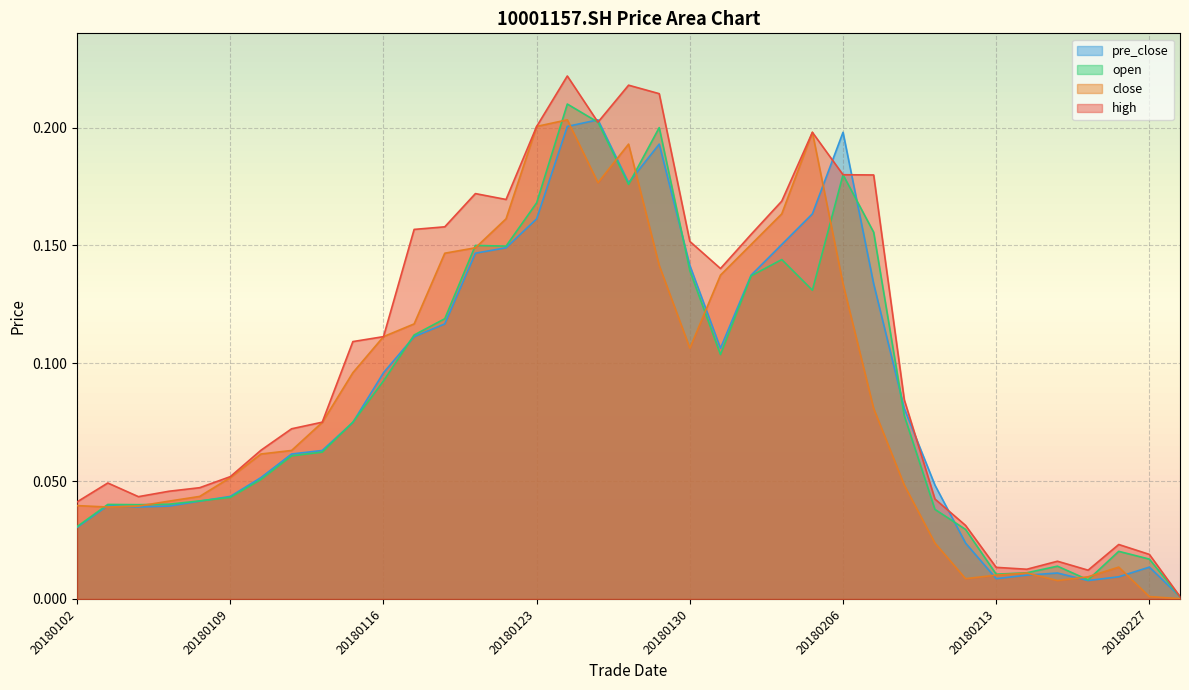

At which category does the chart reach its peak across all series?

20180124